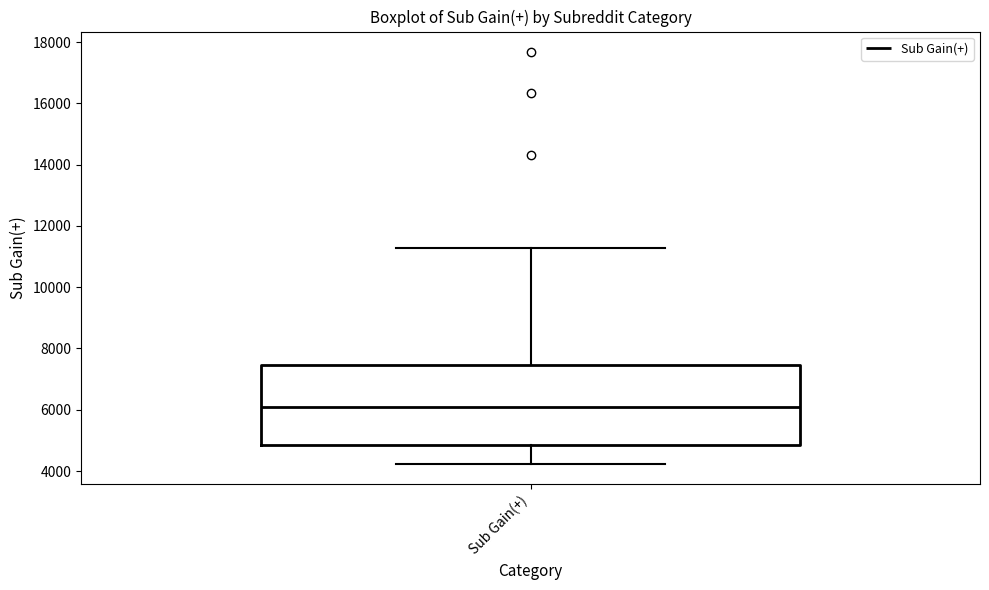

Read this box plot against the y-axis: the position of the median line, the range covered by the box, and the ends of both whiskers. The values are not printed on the chart, so give them approximately, as read against the axis.

median 6000, box 4800 to 7400, whiskers 4200 to 11200